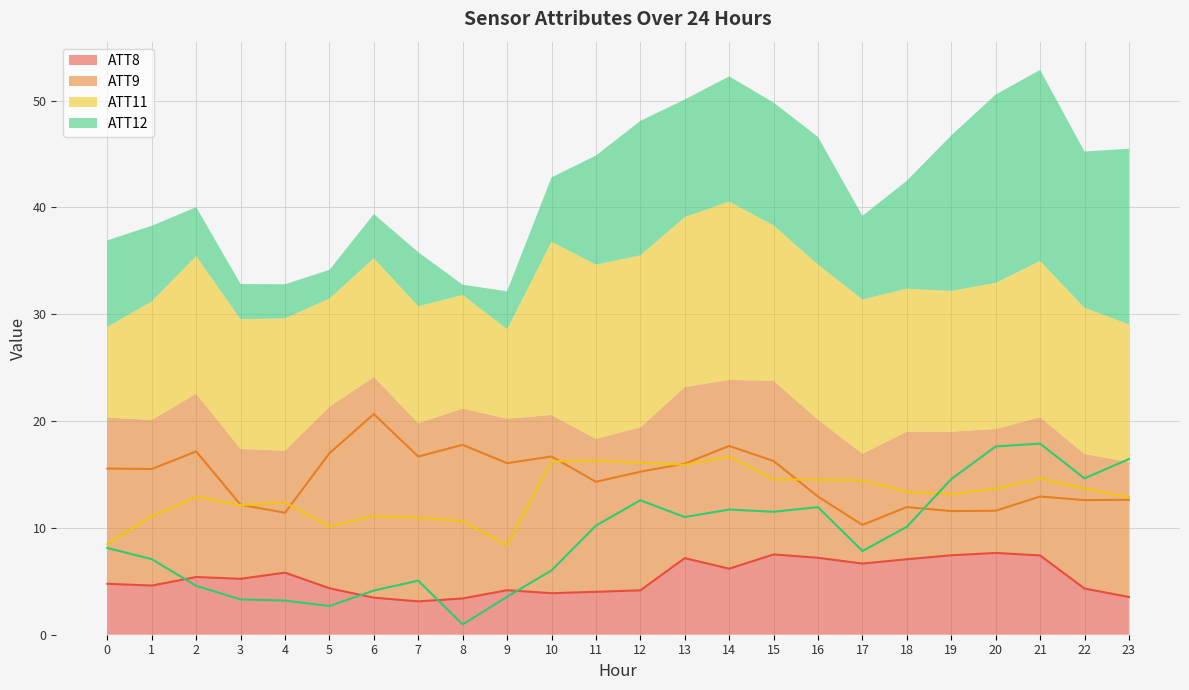

What is the difference between the maximum and second lowest values in the ATT12 series?

15.2